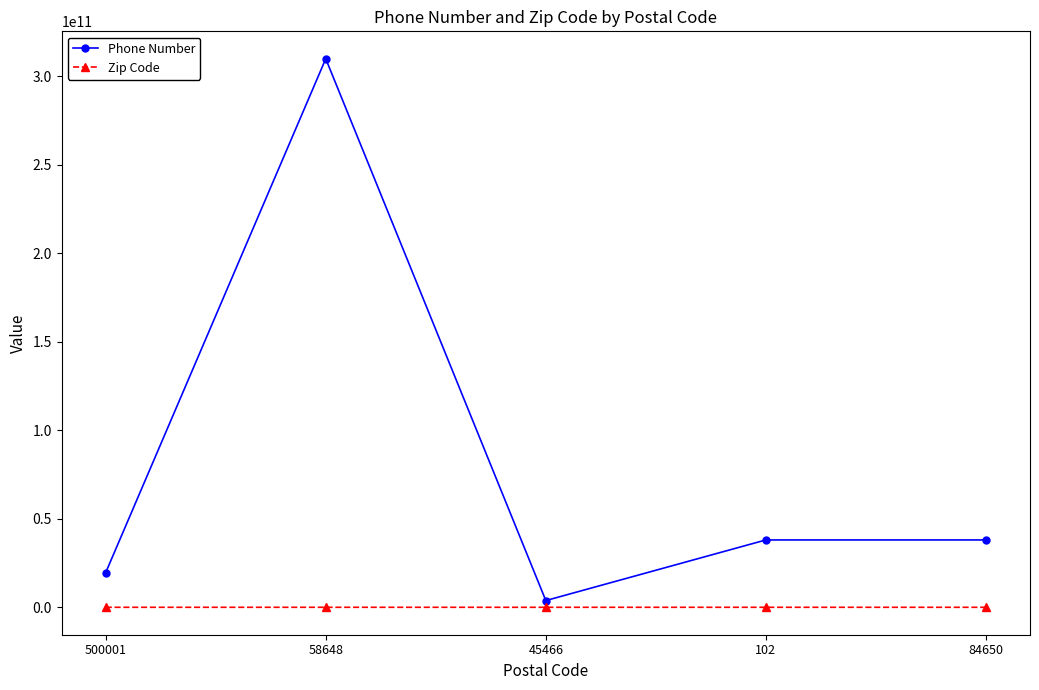

Is this an area chart (filled region under the line)?

No